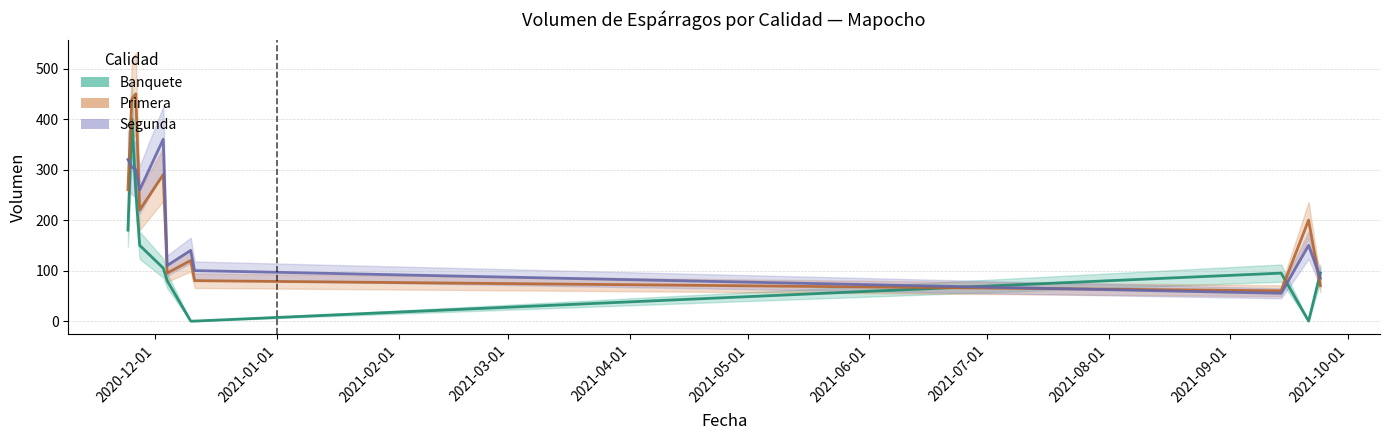

How many values in the Segunda series are below 150?

5